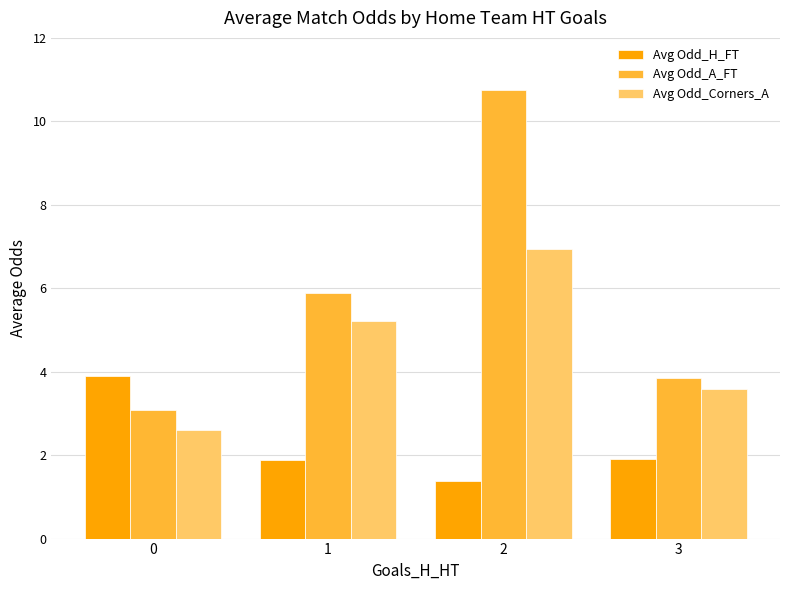

Is it true that Avg Odd_A_FT equals 0.8 at 3?

False